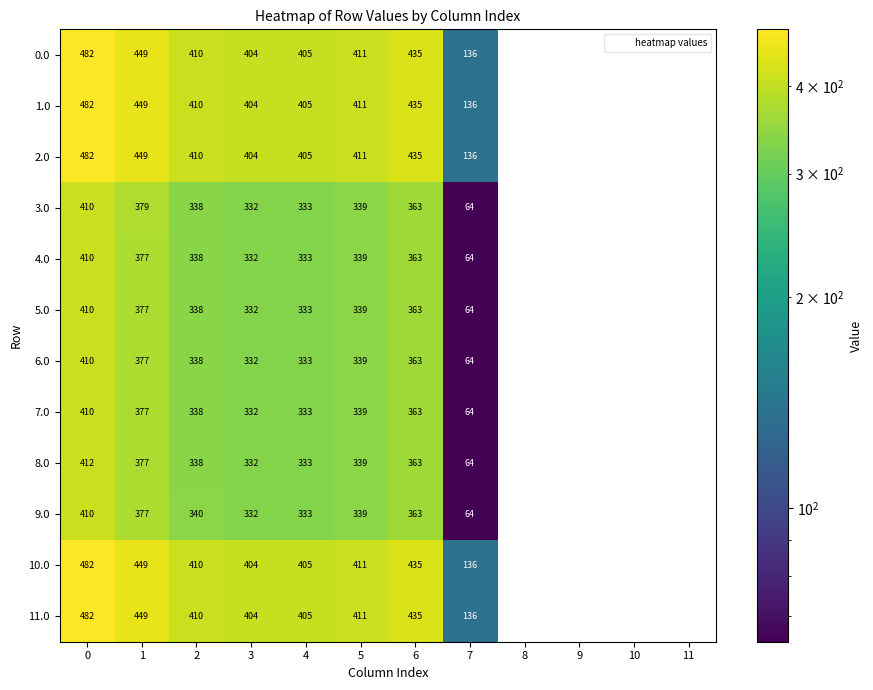

Is the value of 3.0 at 3 greater than the value of 1.0 at 10?

Yes